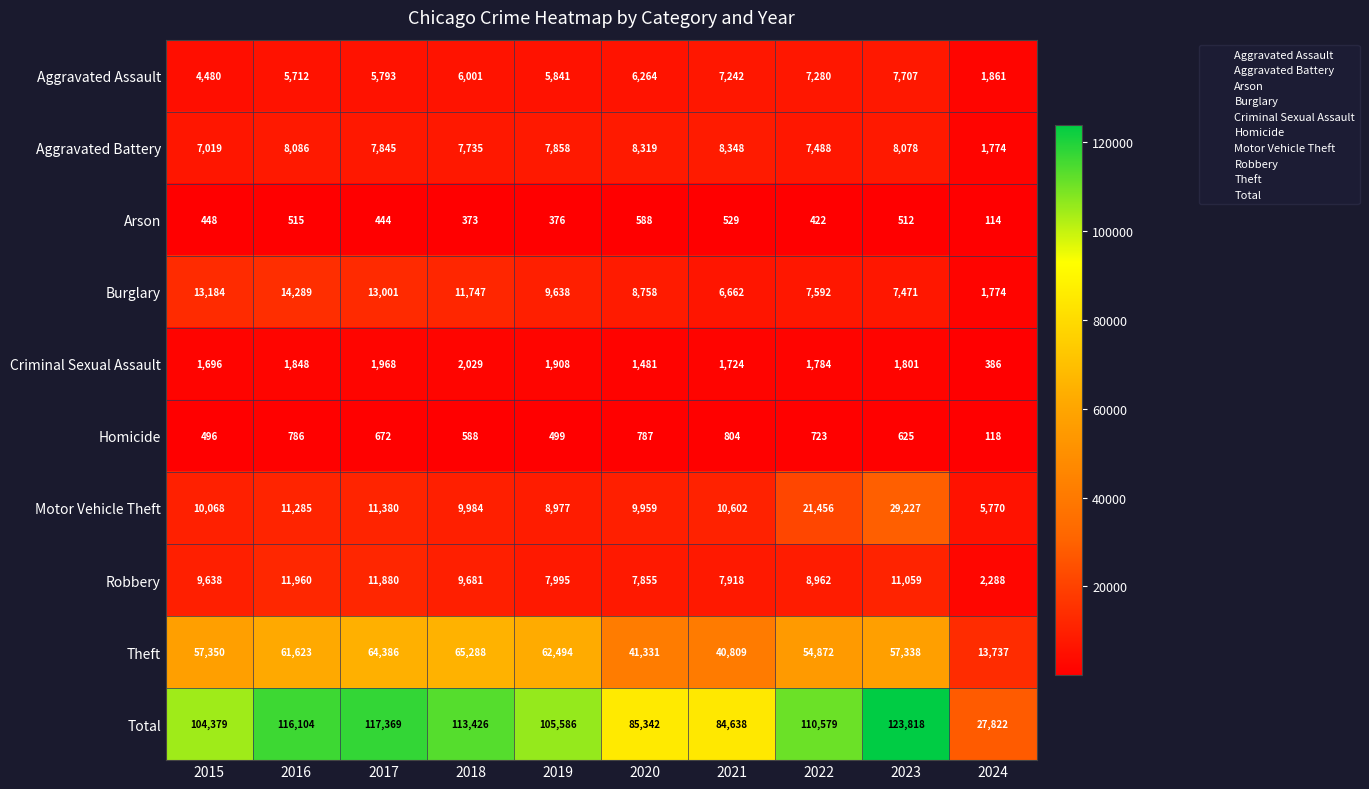

Read the Aggravated Assault value at 2015.

4480